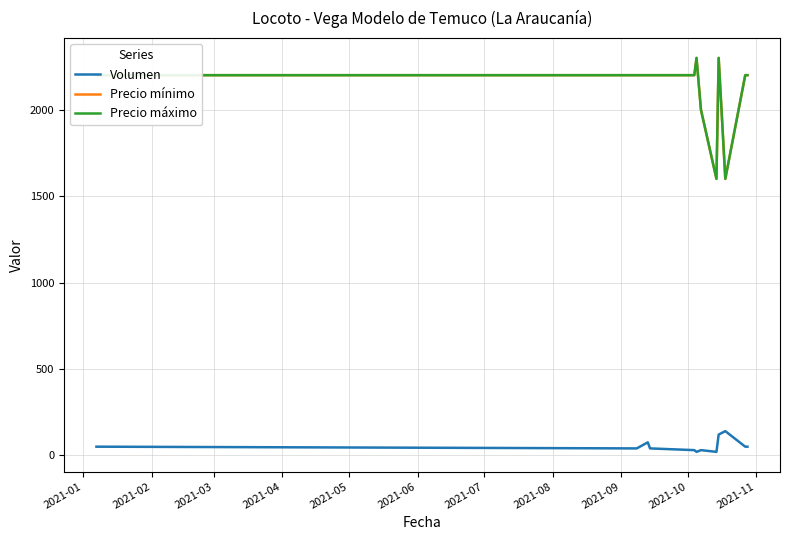

Does the chart have visible grid lines?

Yes